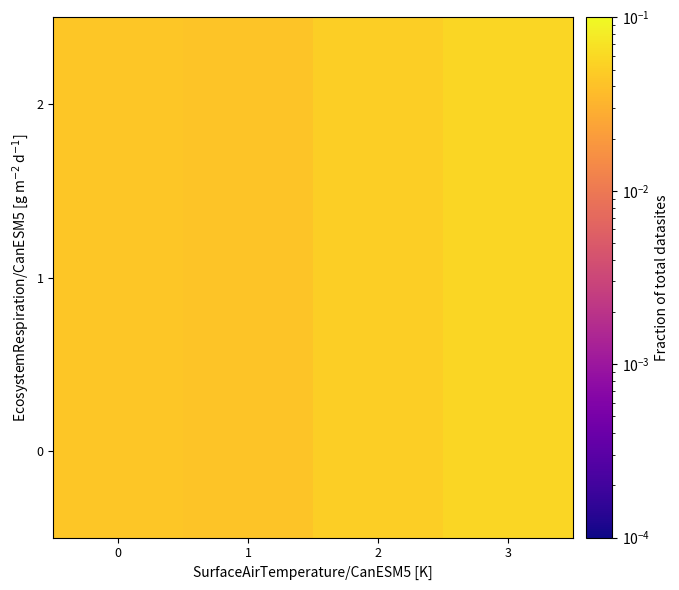

At which category is the sum across all series the highest?

3